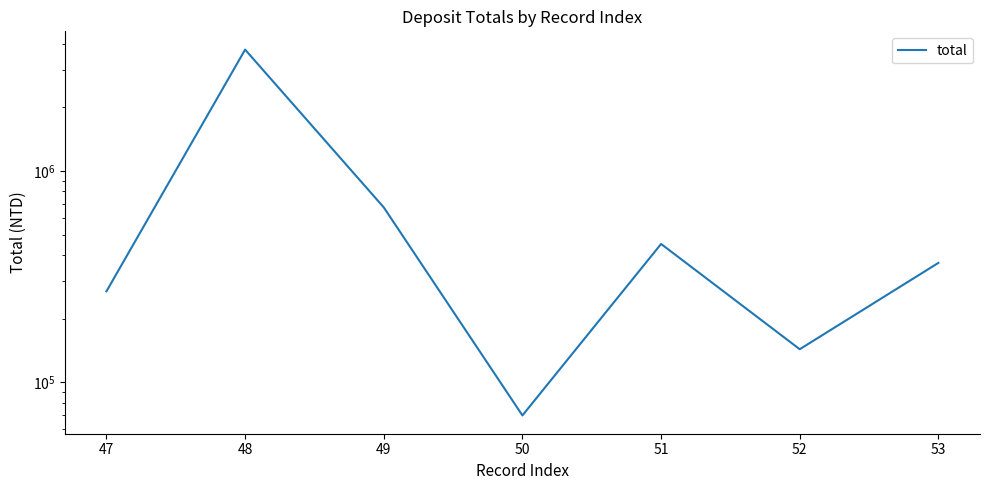

How many series are shown in this chart?

1